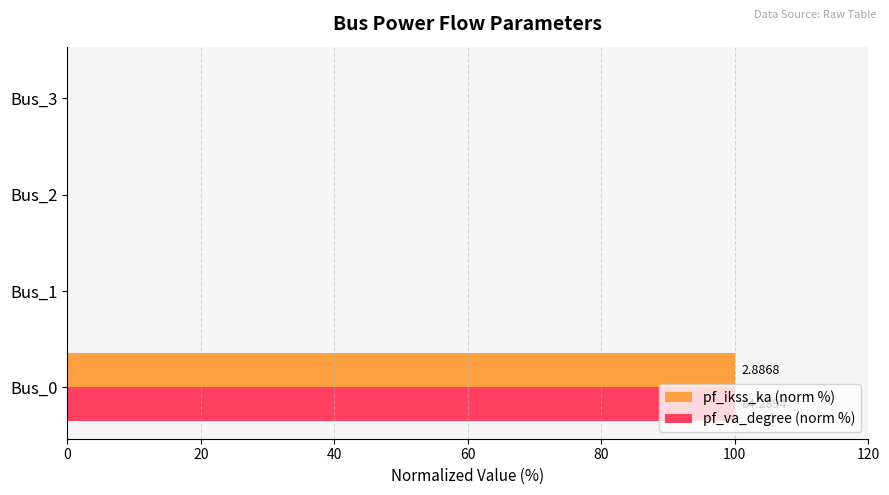

Is the value of pf_ikss_ka (norm %) at Bus_0 greater than the value of pf_va_degree (norm %) at Bus_2?

Yes